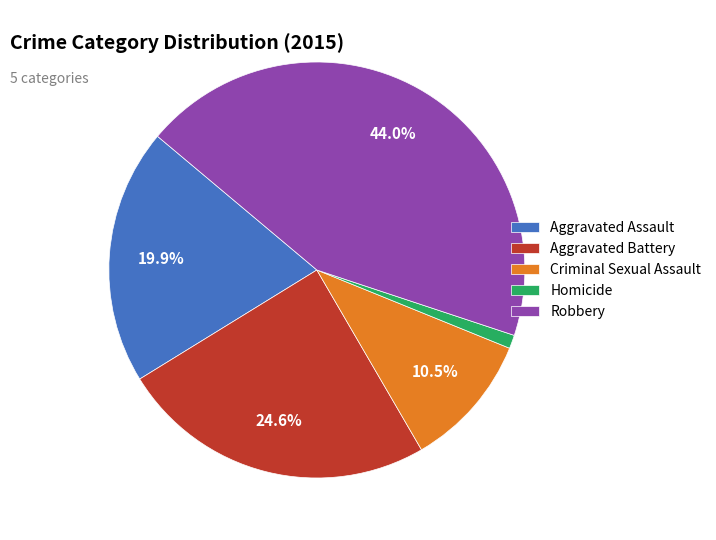

What is the smallest slice in the pie chart?

Homicide